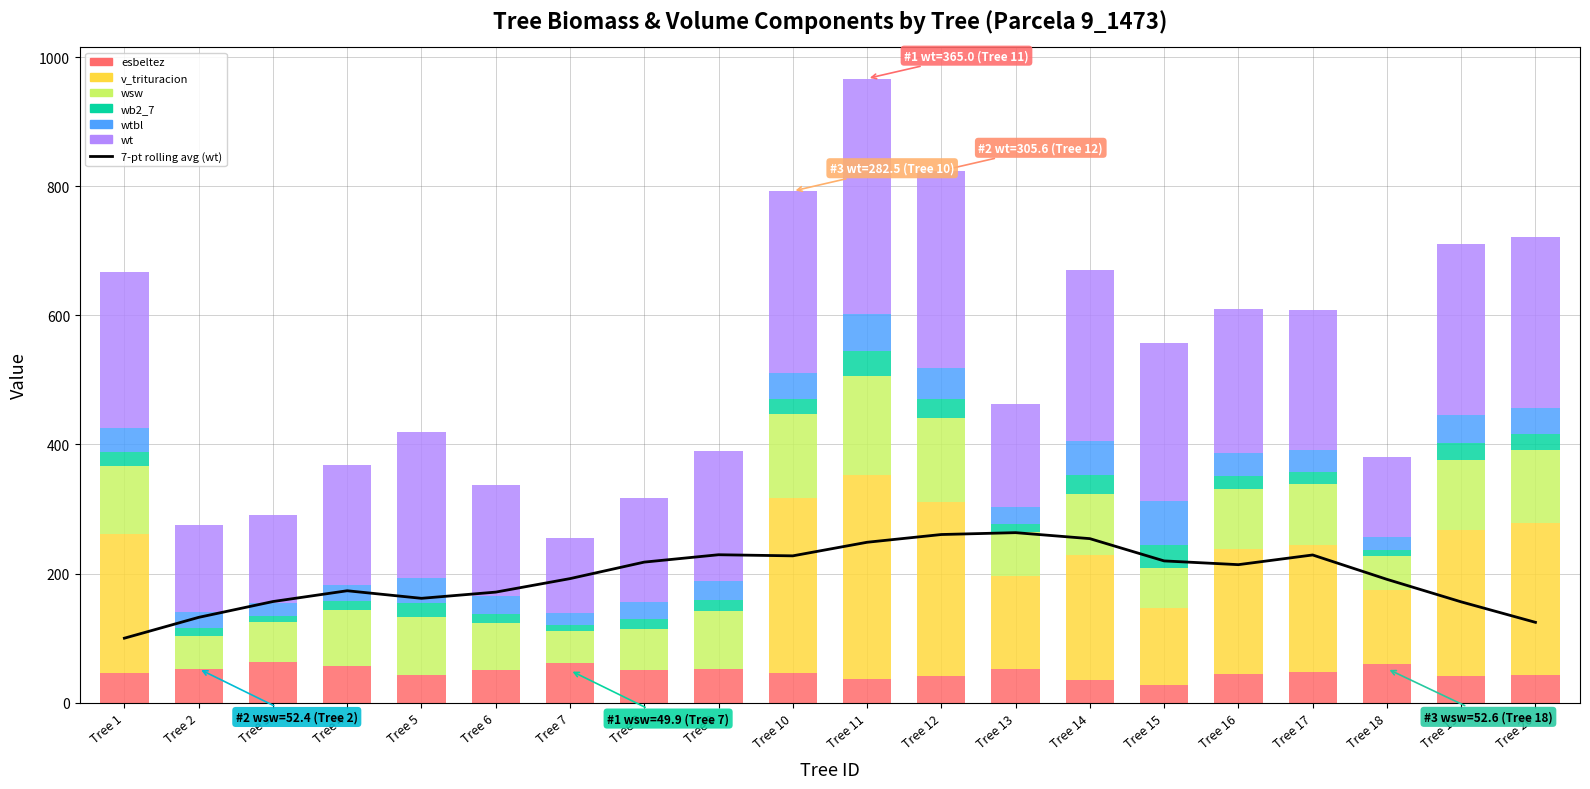

Rank the series by their maximum value, from lowest to highest.

wb2_7, esbeltez, wtbl, wsw, v_trituracion, wt